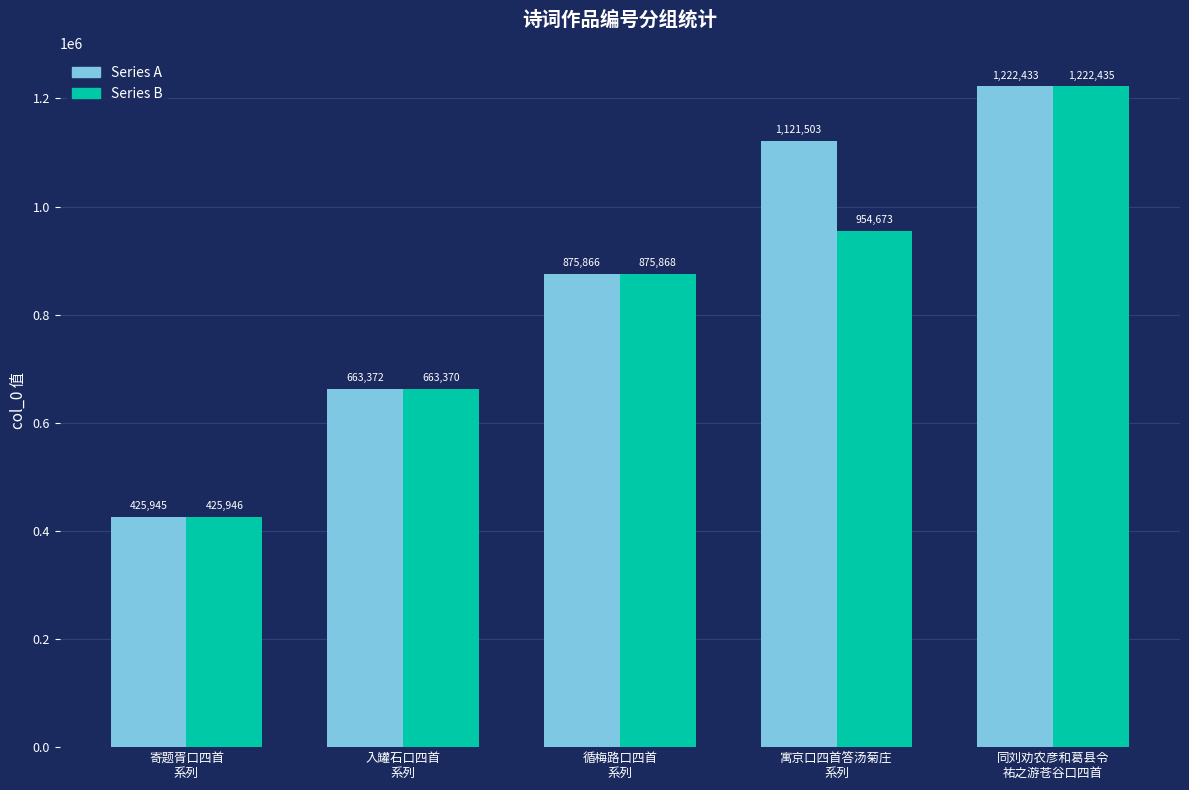

The Series A series shows 1121503 at 寓京口四首答汤菊庄
系列. True or false?

True